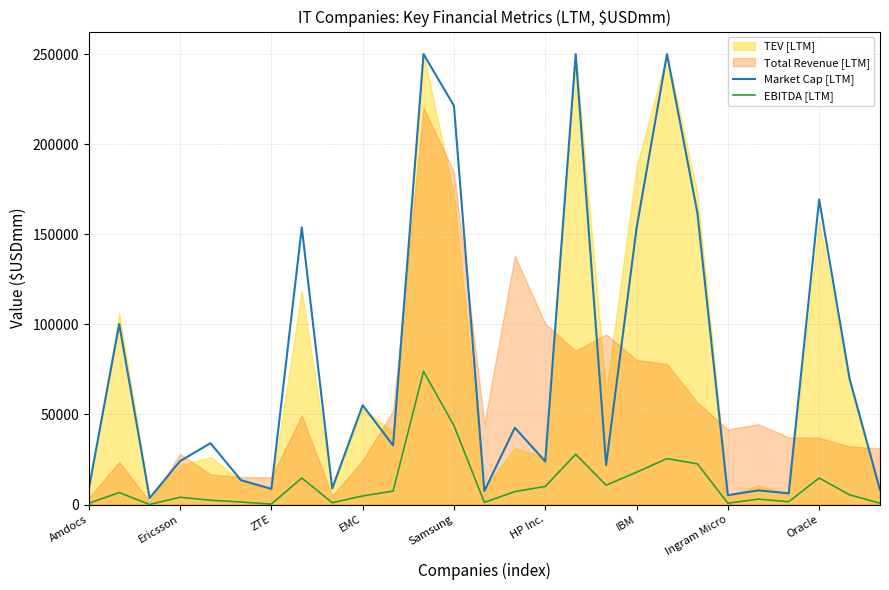

The value of Market Cap [LTM] at ZTE is 8720.5. True or false?

True